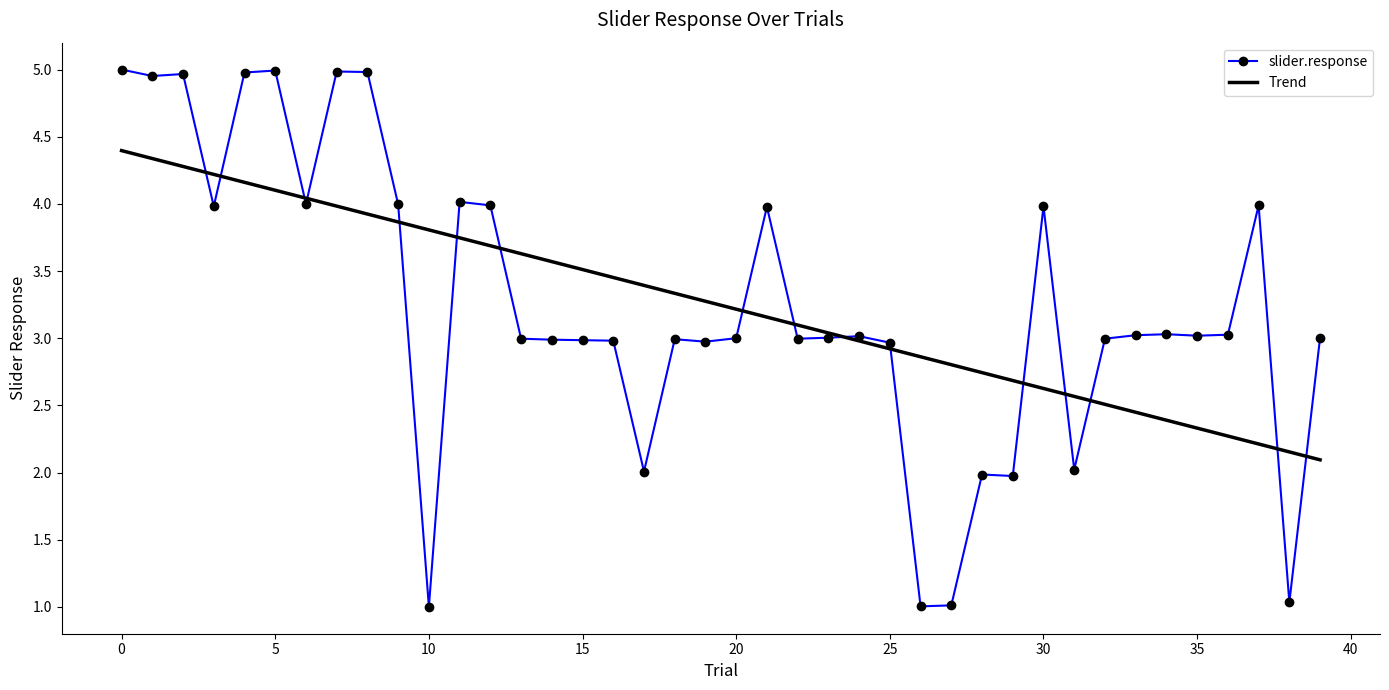

What is the minimum value for Trend?

2.1